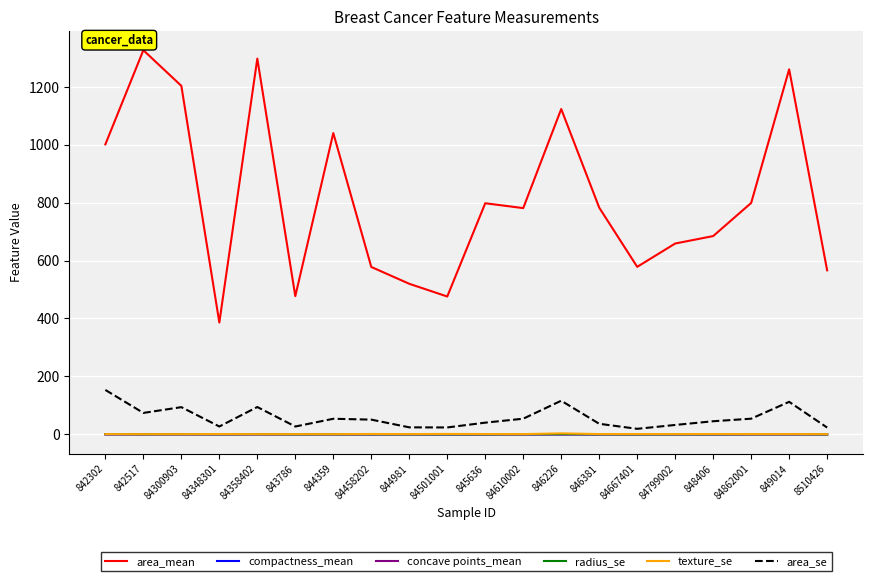

What are all the series names shown in the legend?

area_mean, compactness_mean, concave points_mean, radius_se, texture_se, area_se